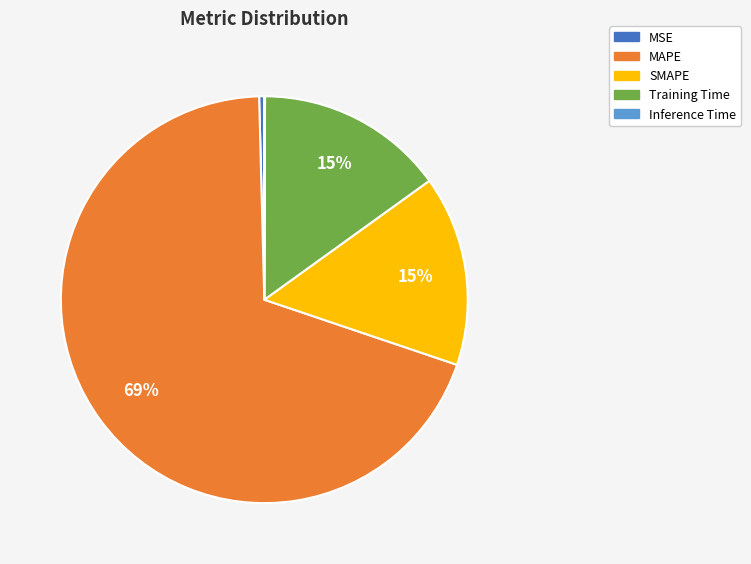

To the nearest percent, what is the average slice percentage?

20%